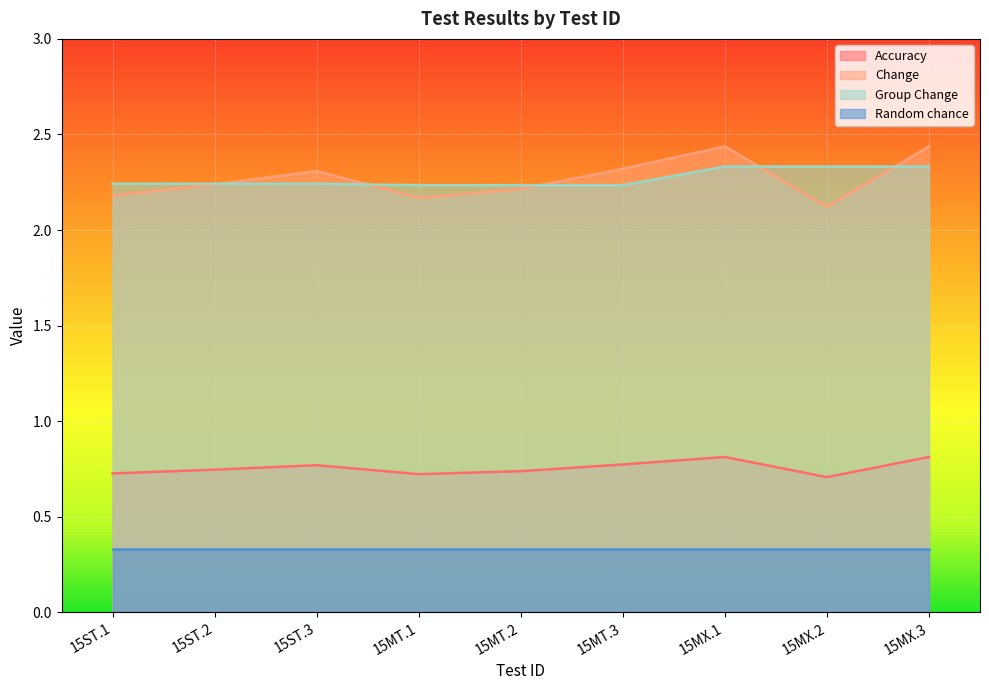

The Group Change series shows 3.6 at 15ST.3. True or false?

False